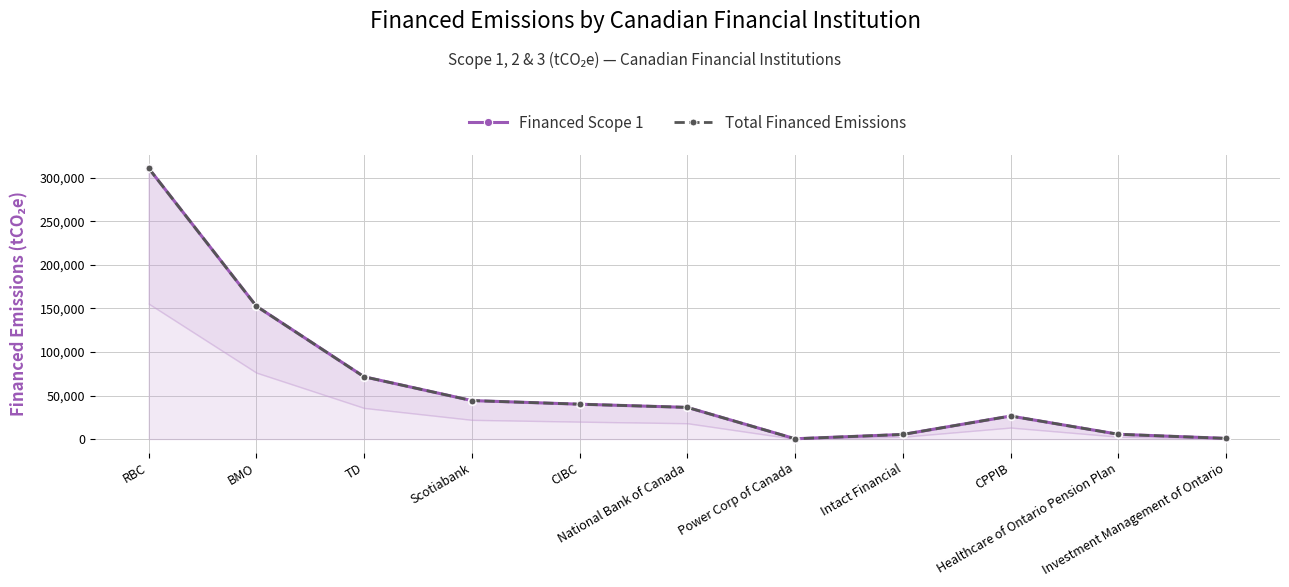

Count the number of data series in this chart.

2